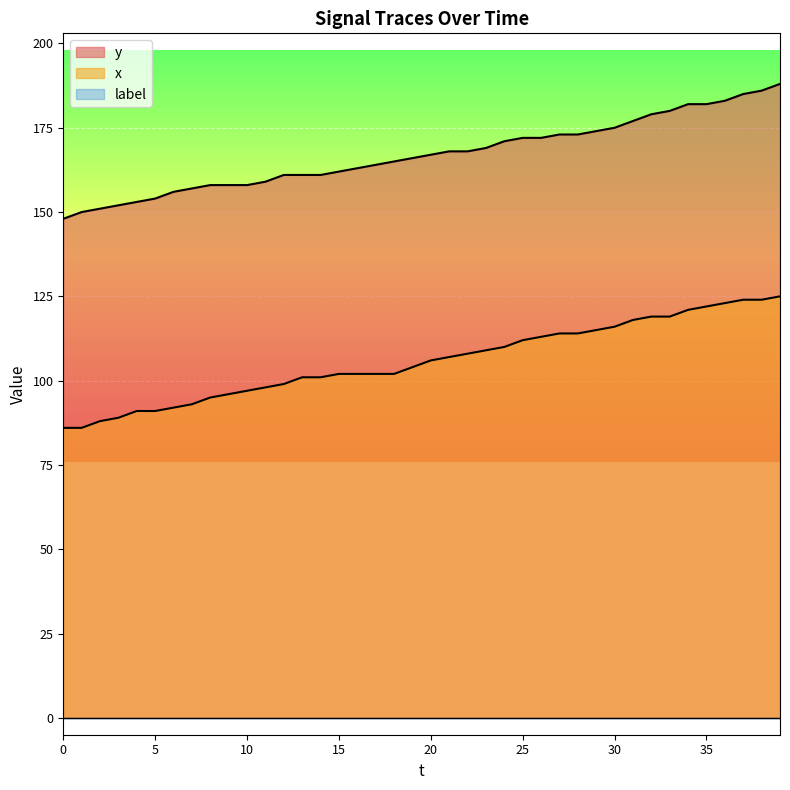

Reading left to right, transcribe all the data shown in this chart.

y: 148	150	151	152	153	154	156	157	158	158	158	159	161	161	161	162	163	164	165	166	167	168	168	169	171	172	172	173	173	174	175	177	179	180	182	182	183	185	186	188
x: 86	86	88	89	91	91	92	93	95	96	97	98	99	101	101	102	102	102	102	104	106	107	108	109	110	112	113	114	114	115	116	118	119	119	121	122	123	124	124	125